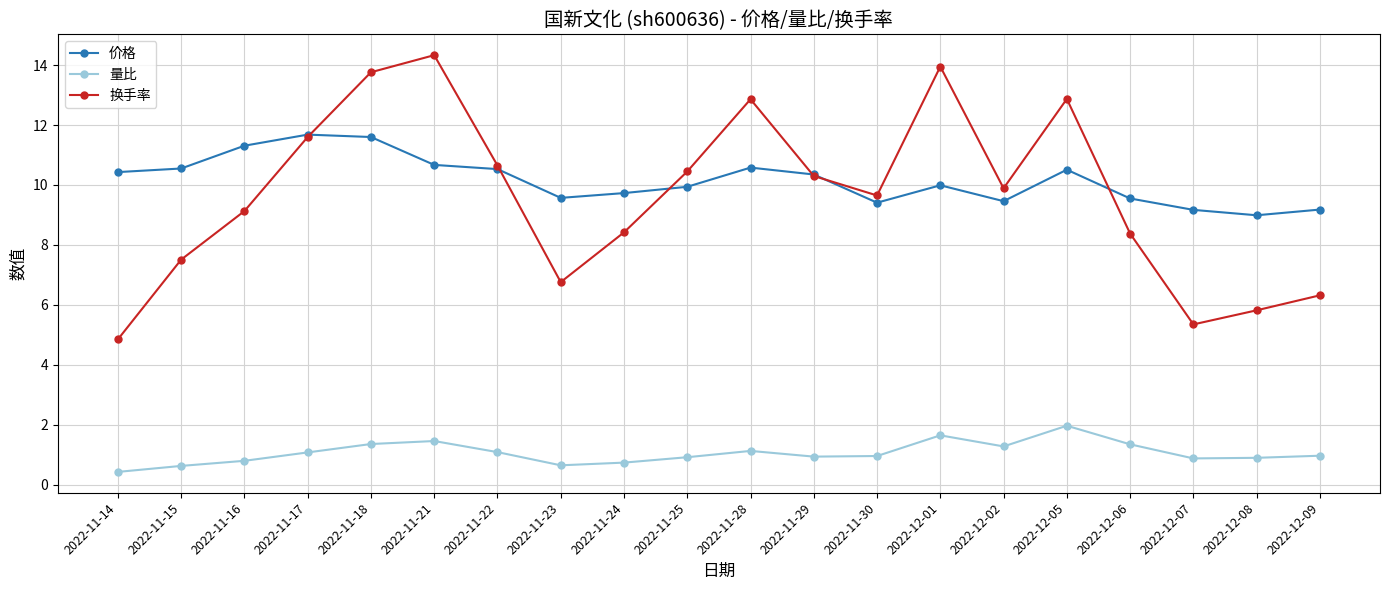

What is the label of the 18th point from the left?

2022-12-07